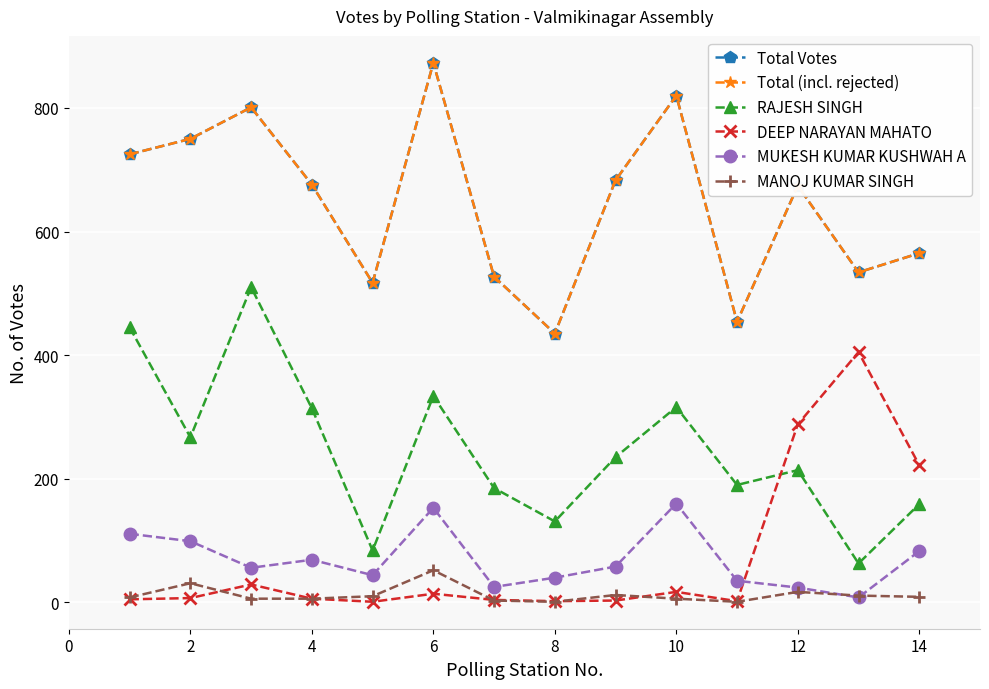

Does the chart have visible grid lines?

Yes